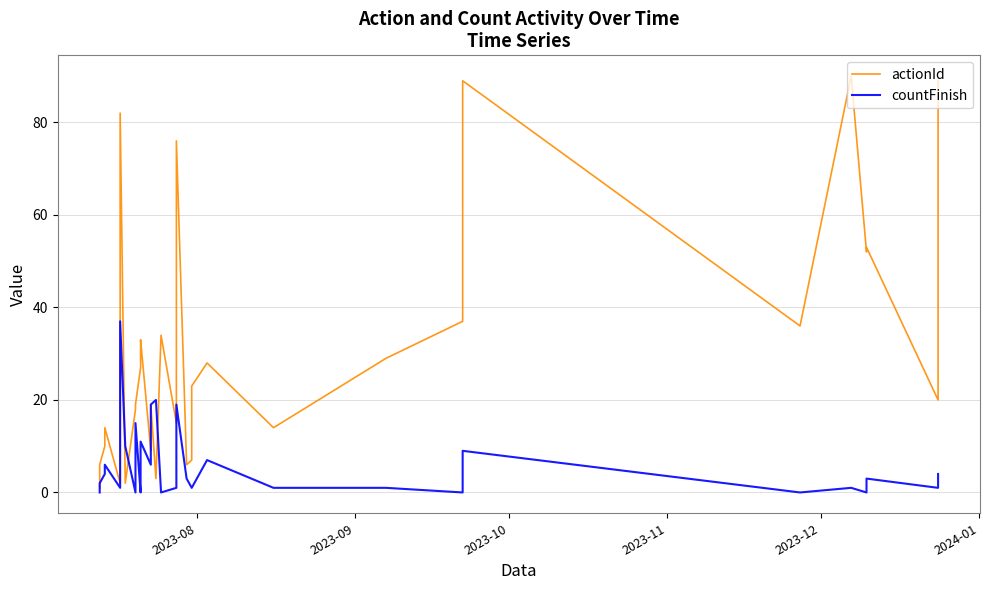

Reading left to right, what are all the values shown in this chart?

actionId: 1	6	10	14	2	4	82	2	18	19	27	28	32	33	9	10	19	3	34	15	35	76	6	7	23	28	14	29	37	38	39	39	89	36	90	52	53	20	20	89
countFinish: 0	2	4	6	1	1	37	10	0	15	0	0	6	11	6	16	19	20	0	1	2	19	3	1	1	7	1	1	0	1	1	2	9	0	1	0	3	1	1	4